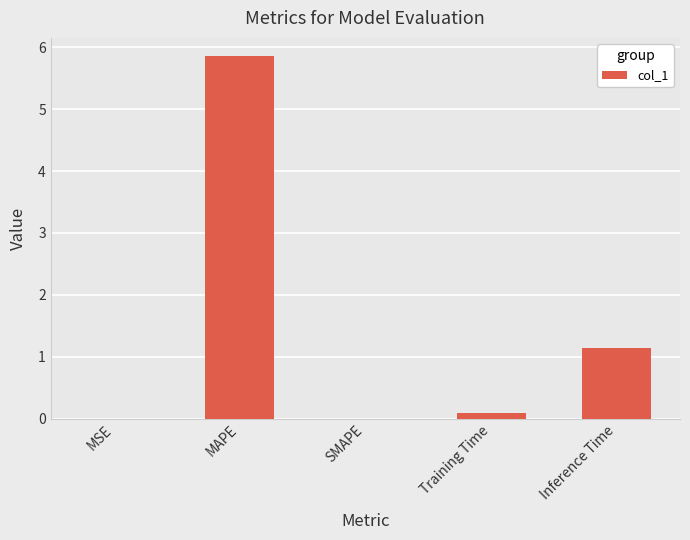

Between Inference Time and SMAPE, which is larger?

Inference Time